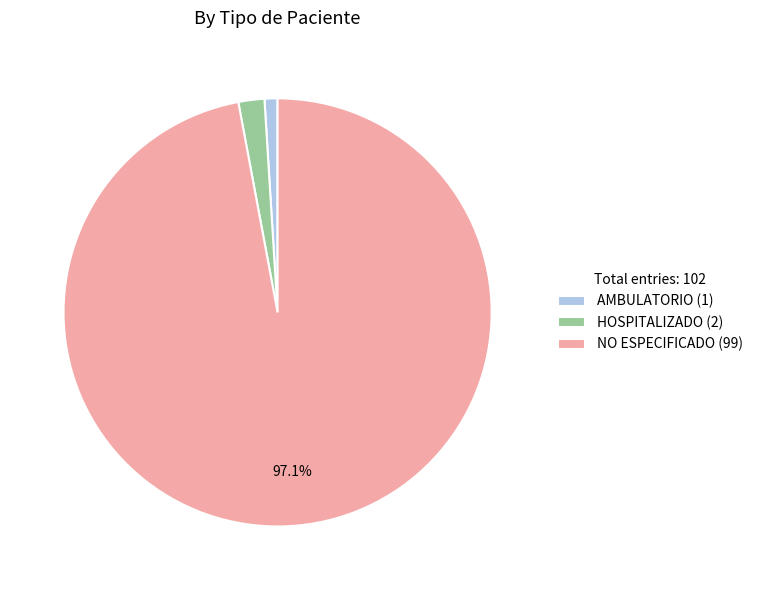

Which slice is the smallest?

AMBULATORIO